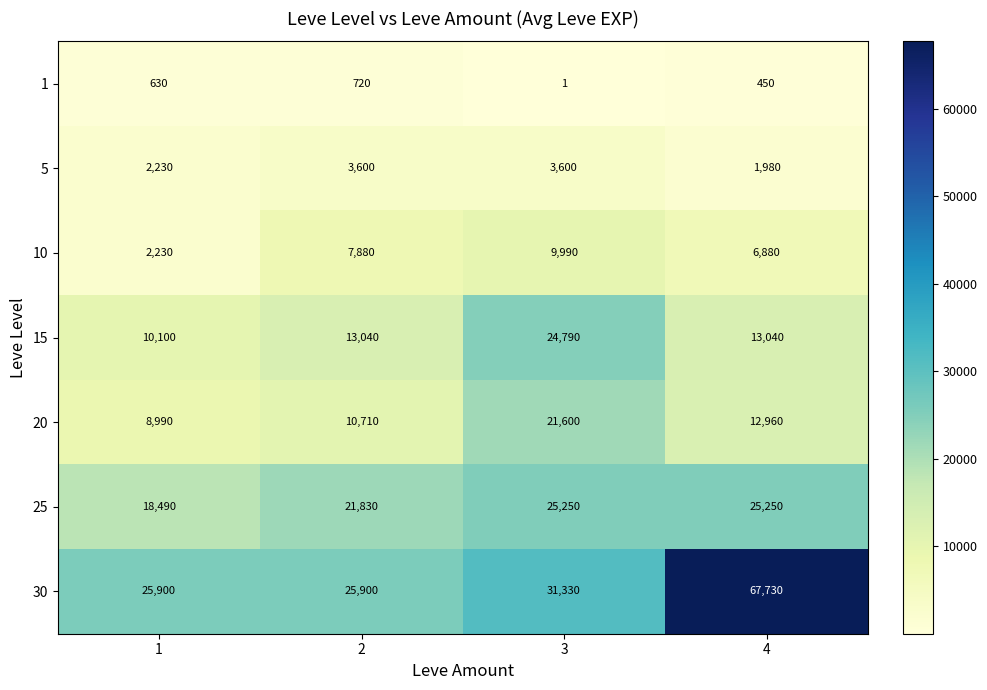

How many 5 values are between 2230 and 3600?

3